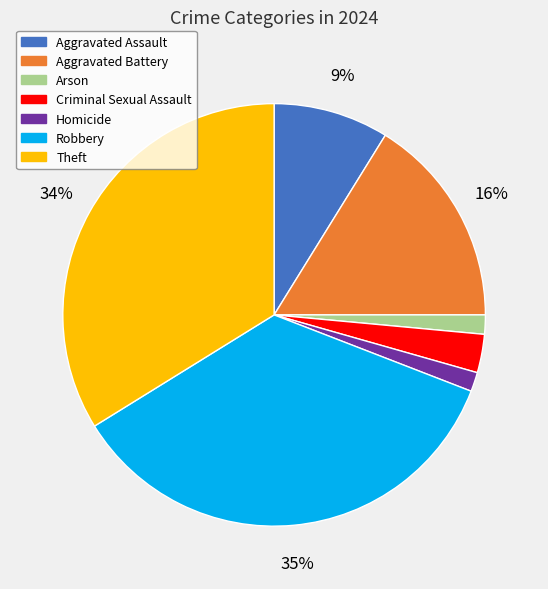

Is the sum of Criminal Sexual Assault and Arson greater than half?

No